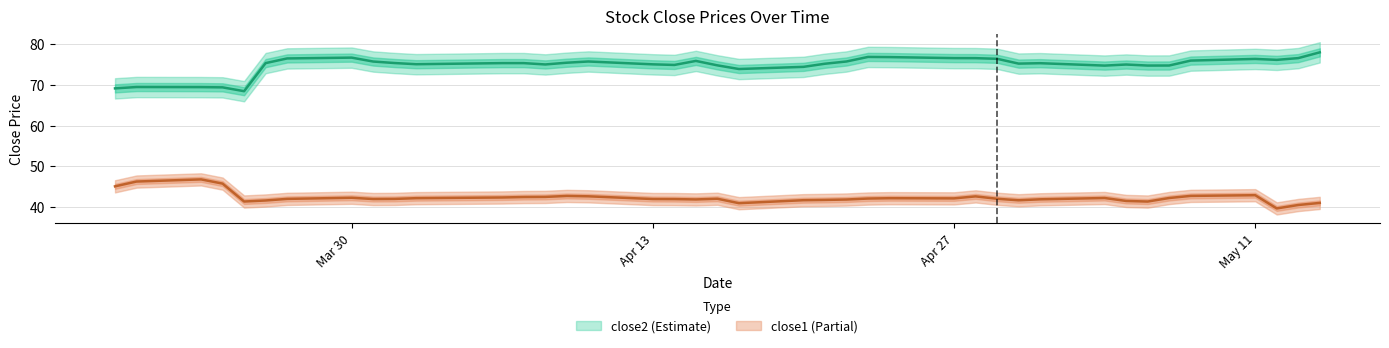

How many data points in close2 are less than 75?

12